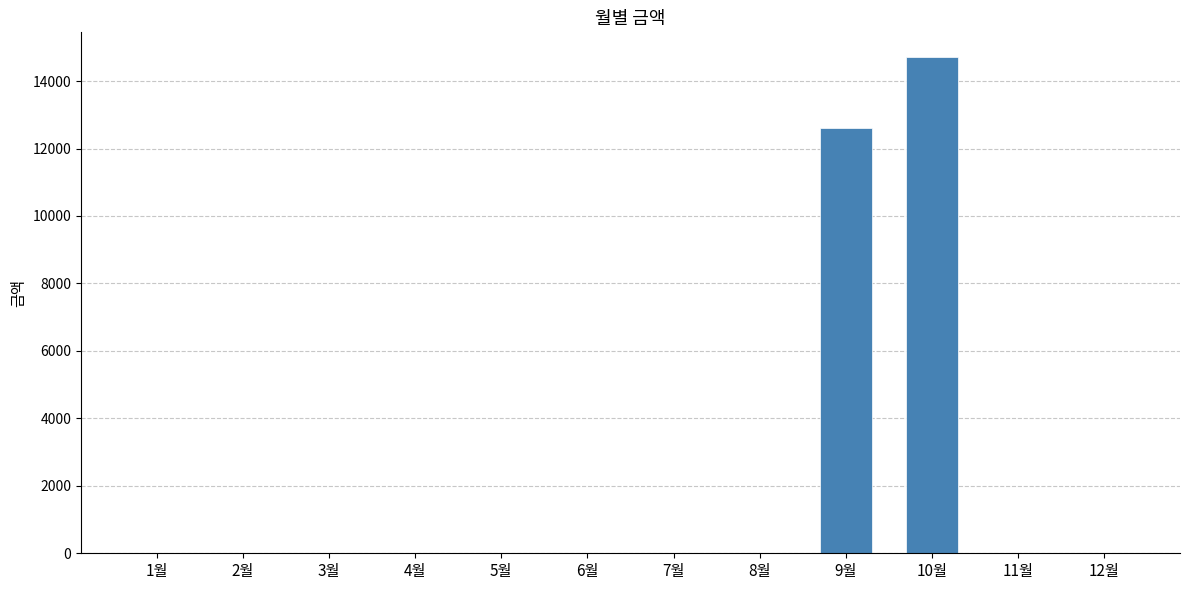

Reading right to left, list all the values displayed in this chart.

0	0	14710	12610	0	0	0	0	0	0	0	0